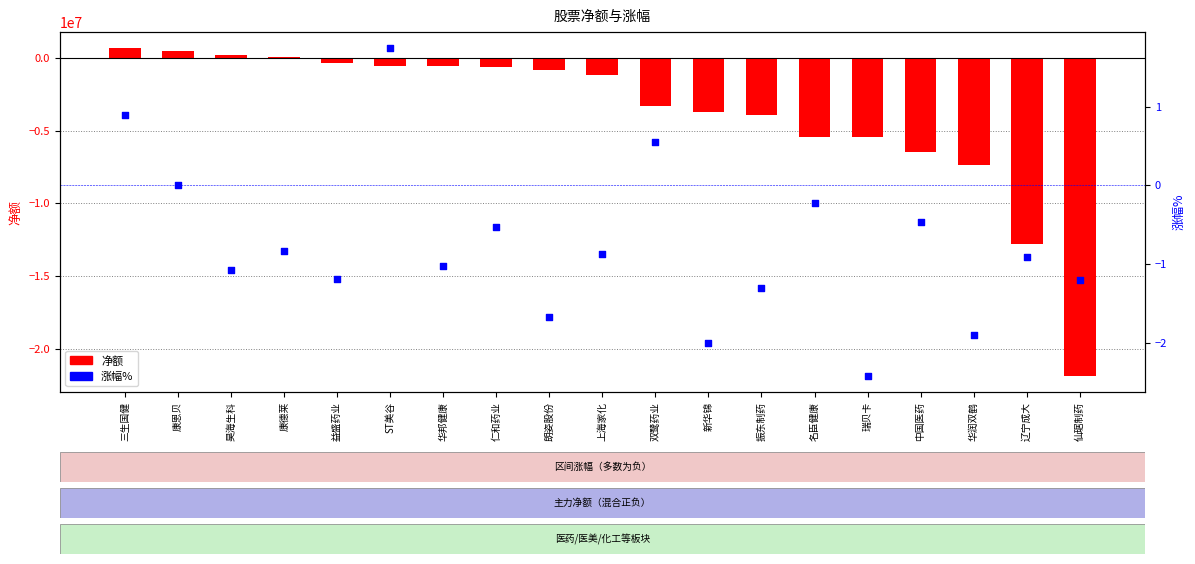

Which series has the widest spread of Y values?

净额